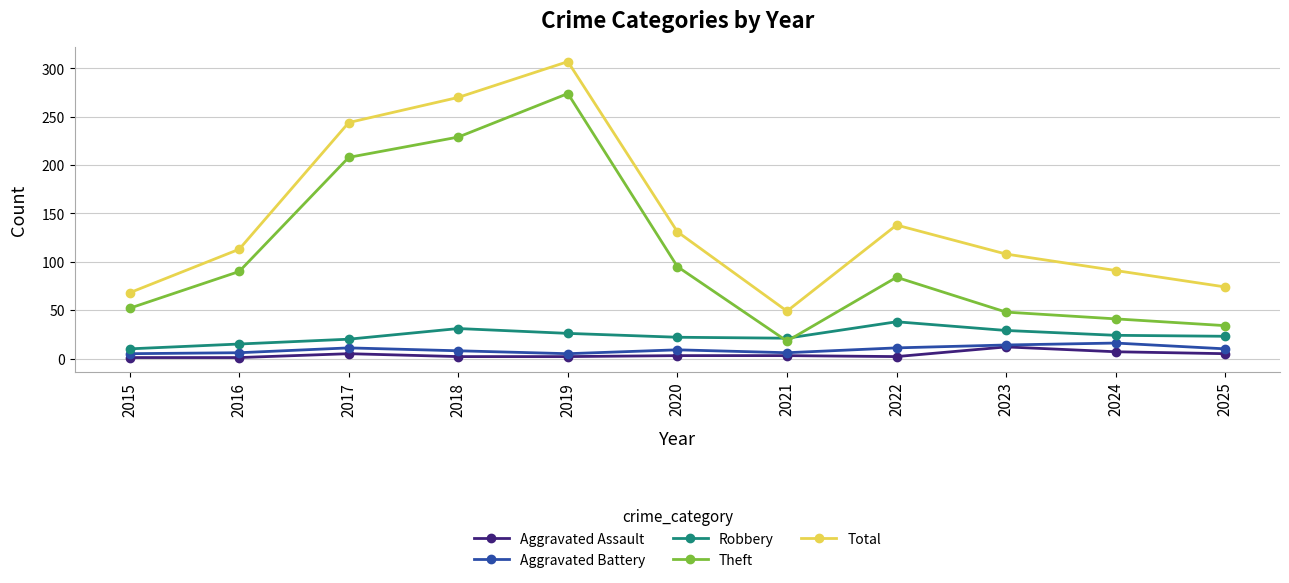

What is the difference between the highest and lowest values at 2022?

136